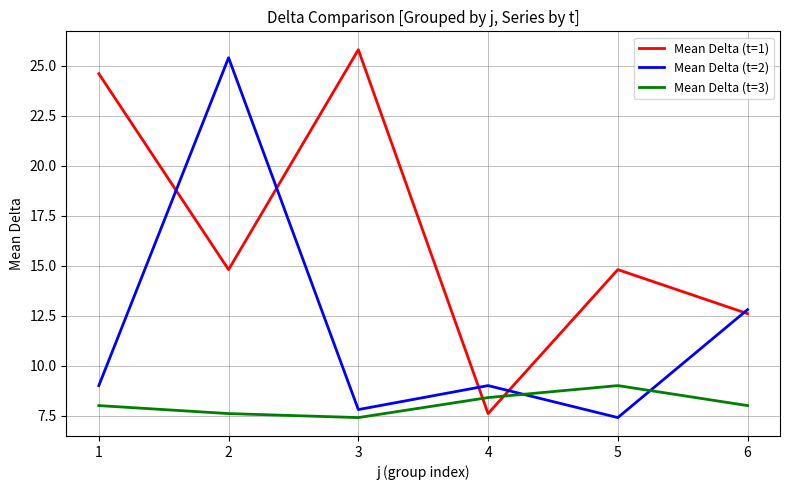

What is the average value of the Mean Delta (t=1) series?

16.7